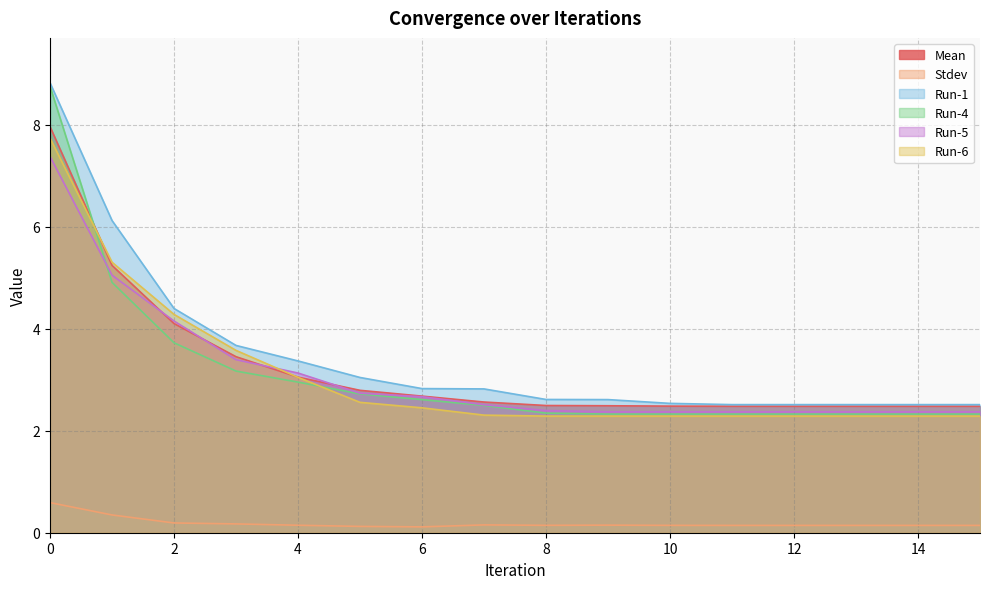

Count the number of data series in this chart.

6